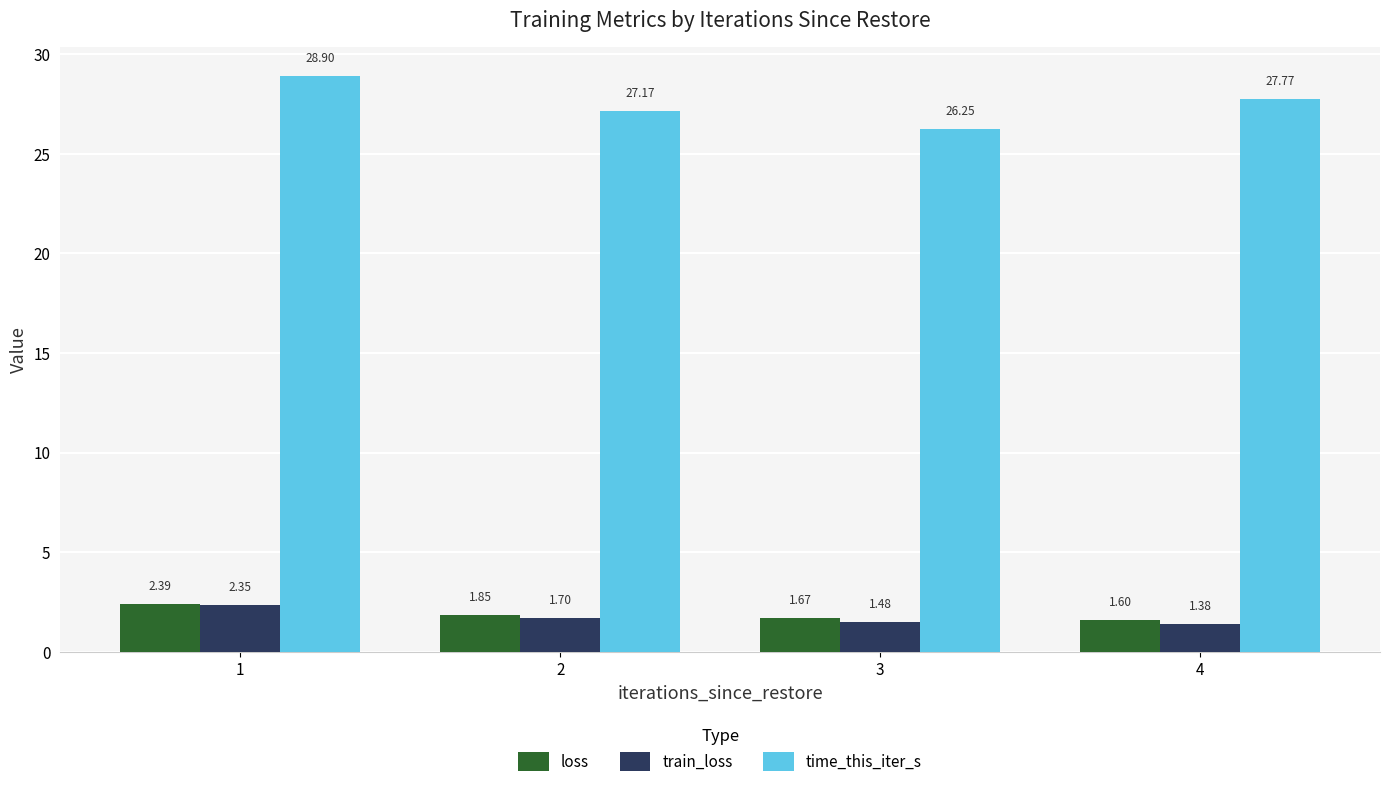

Rank the series by their maximum value, from lowest to highest.

train_loss, loss, time_this_iter_s